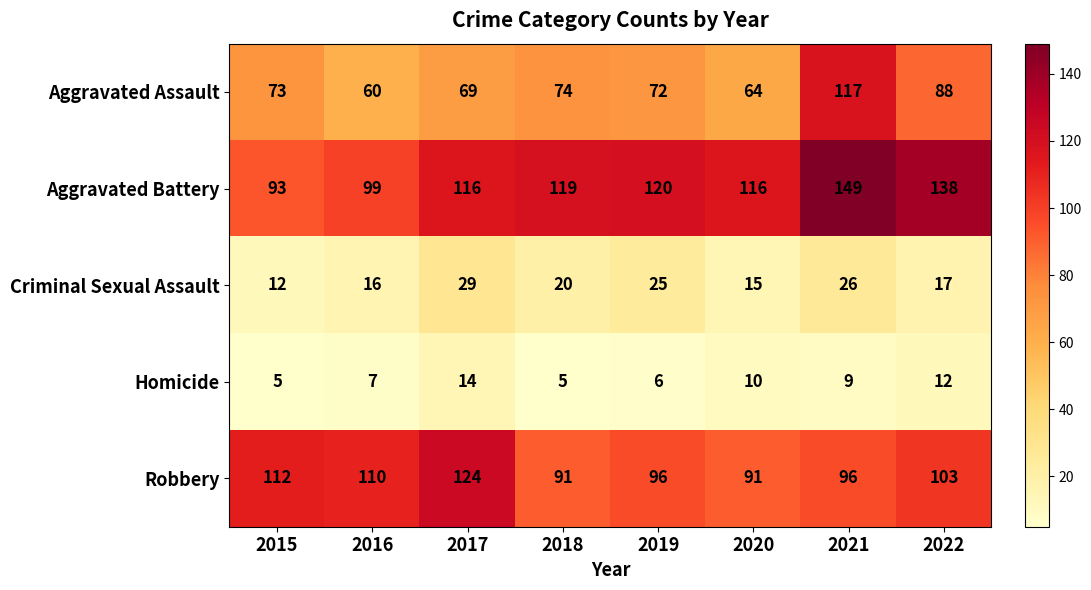

True or false: Homicide has a value of 10 at 2020.

True